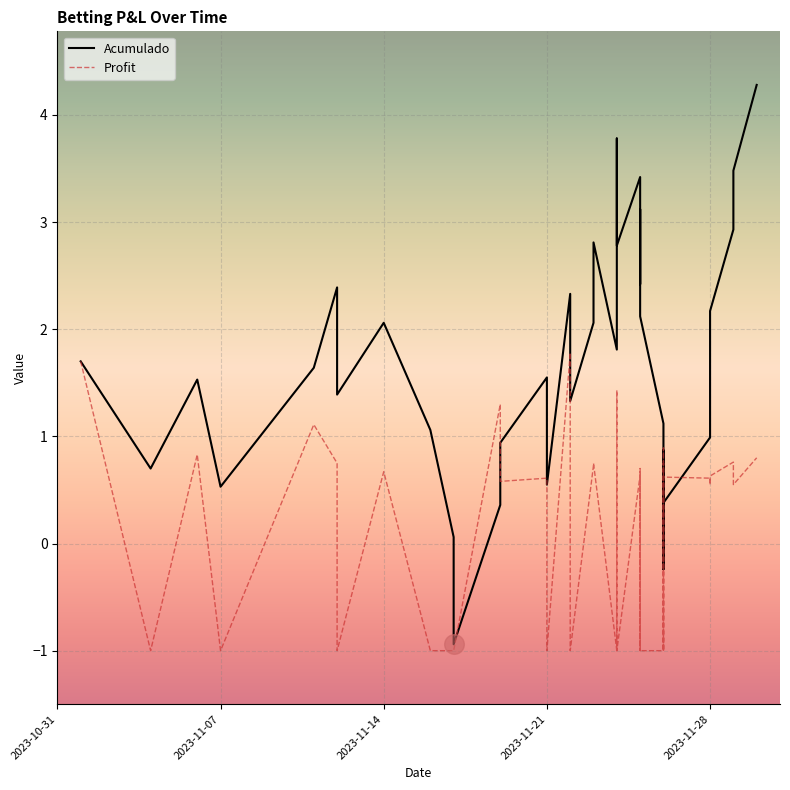

At how many categories does at least one series exceed 0?

37